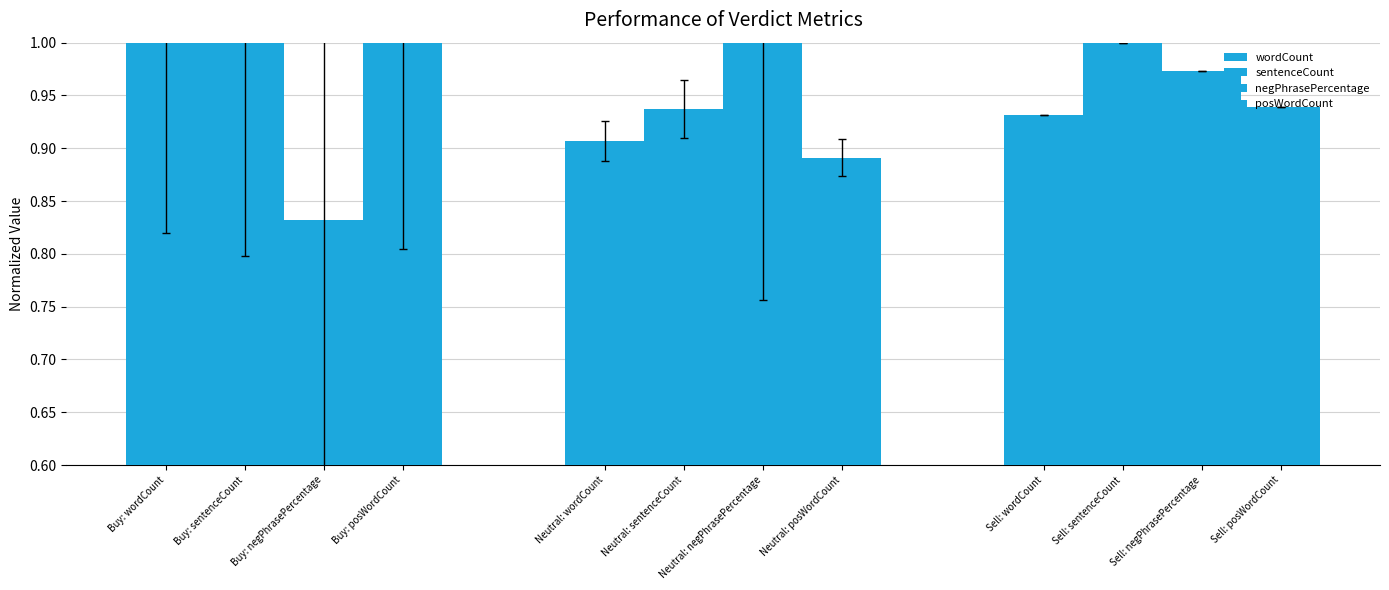

Which series has the largest range (max minus min)?

negPhrasePercentage